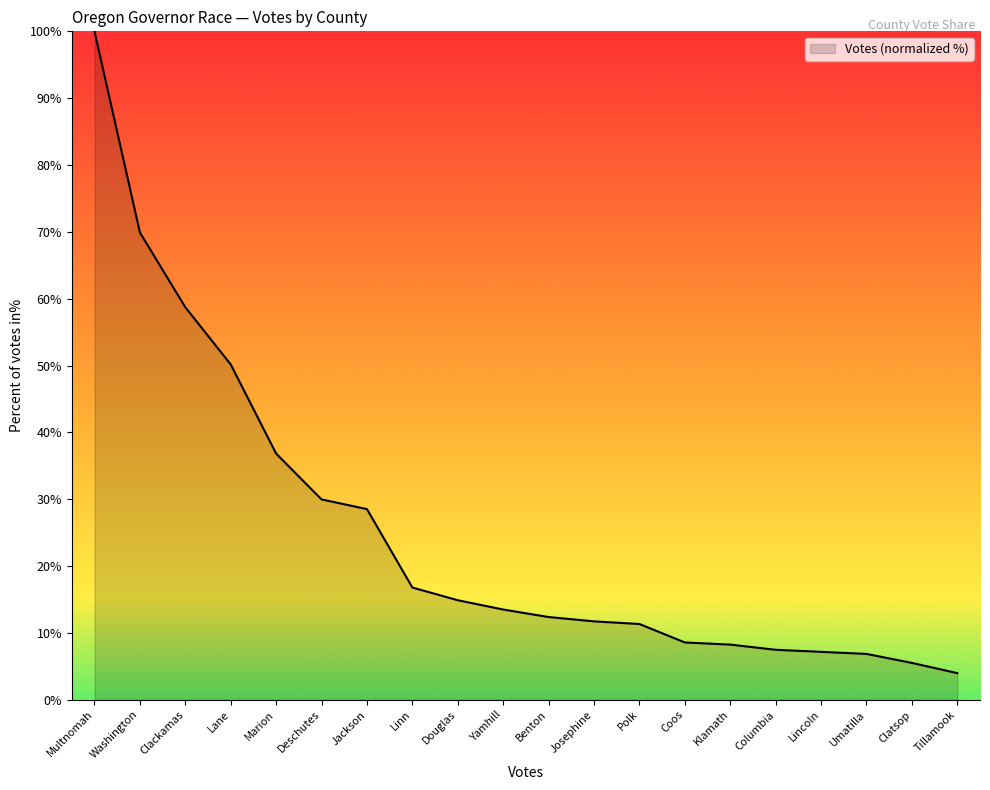

What is the change in value from Yamhill to Clatsop?

-8.0